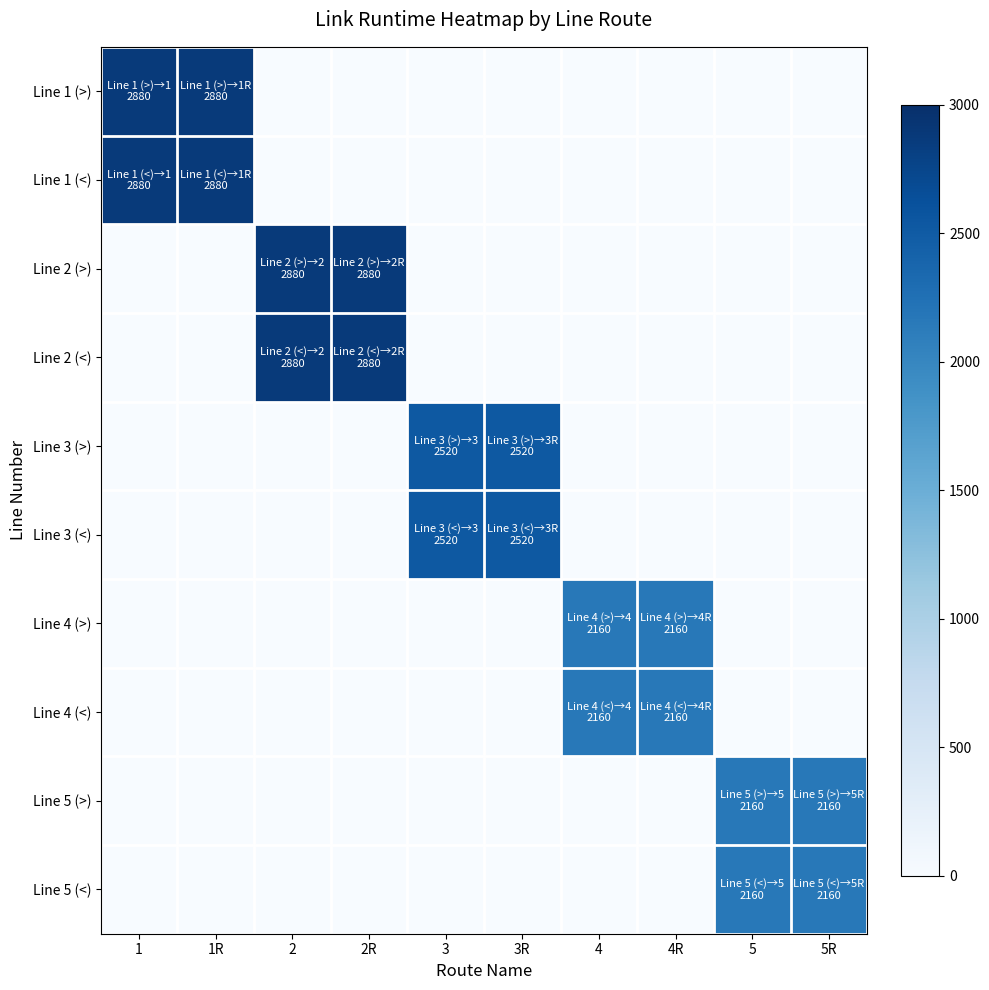

Which series has the largest range (max minus min)?

Line 1 (>)